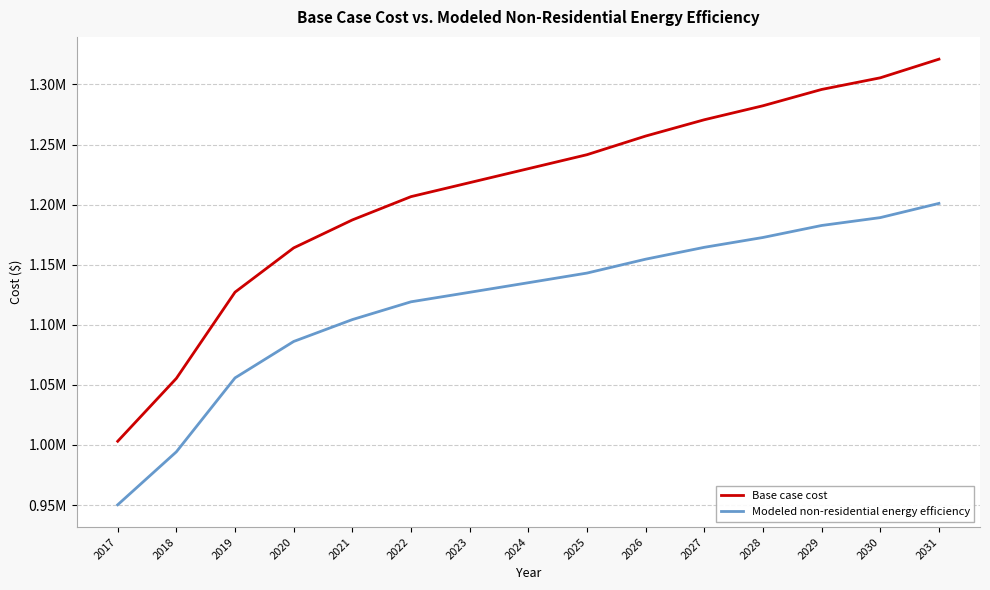

What is the average value of the Base case cost series?

1211054.7